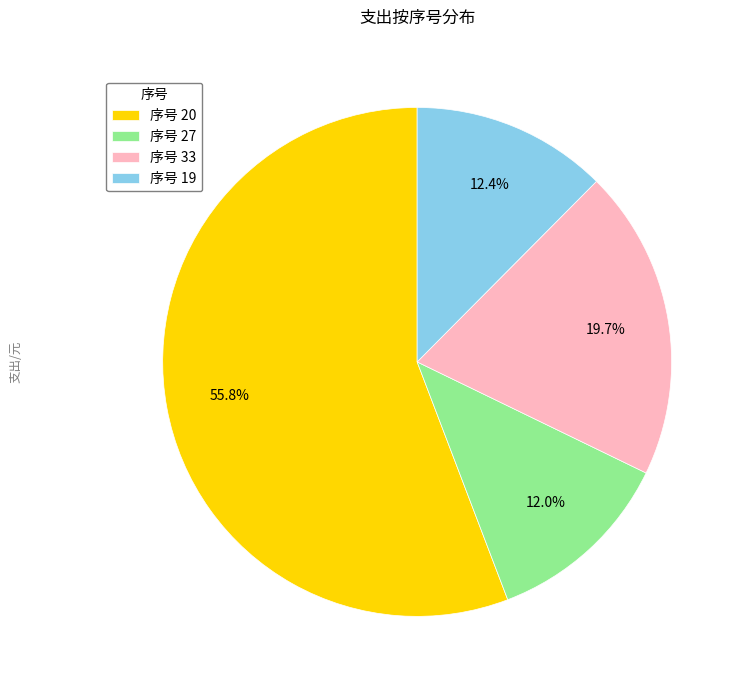

To the nearest percent, what is the average slice percentage?

25%